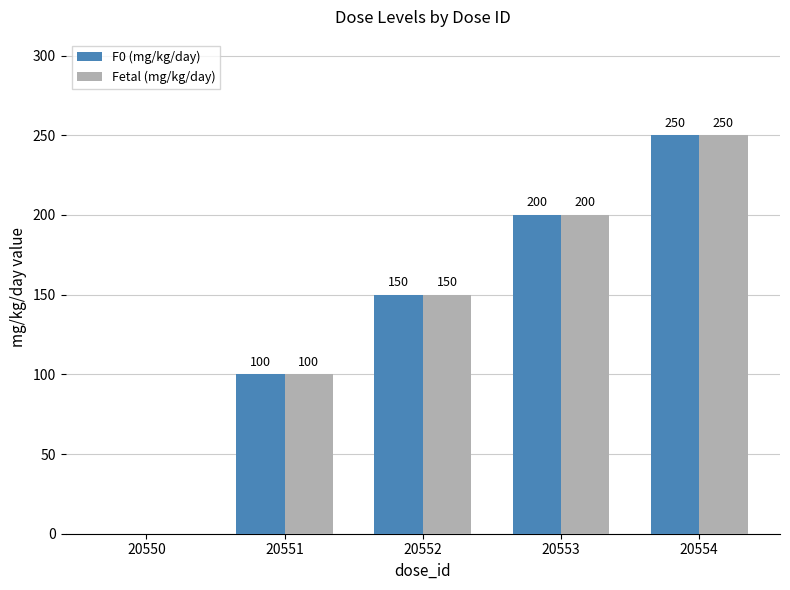

What is the maximum value for Fetal (mg/kg/day)?

250